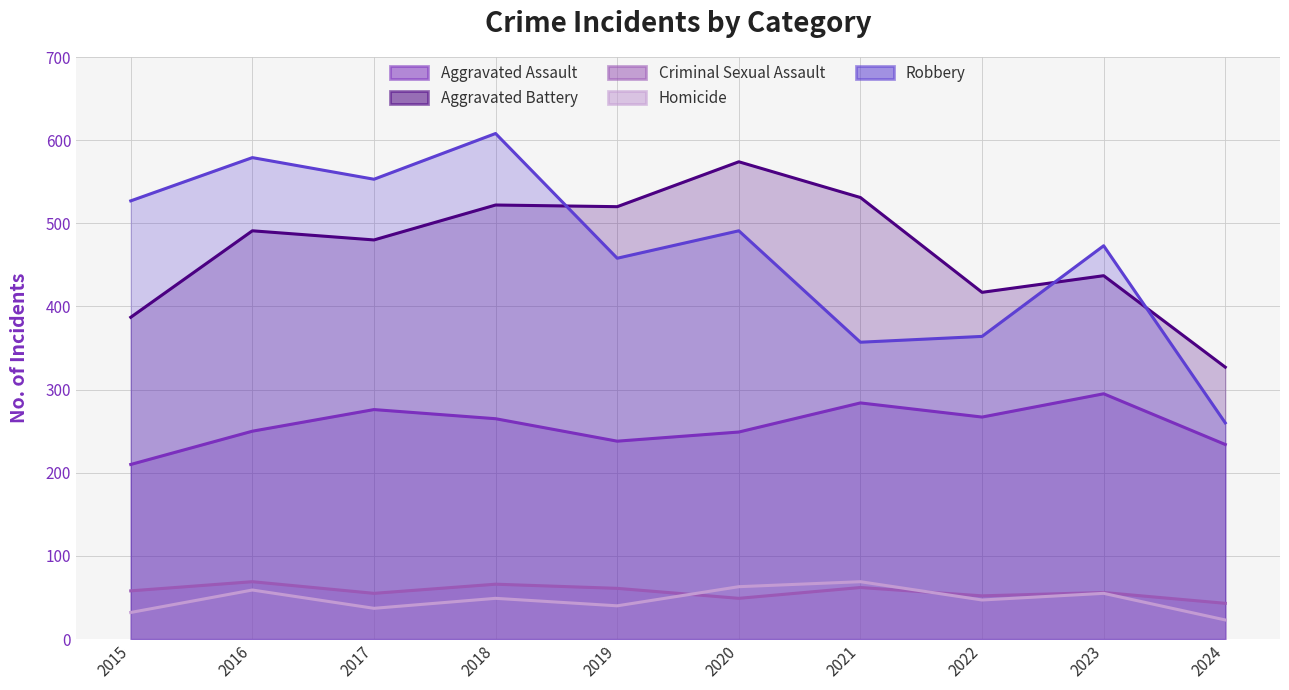

At which label does Homicide first exceed 49?

2016